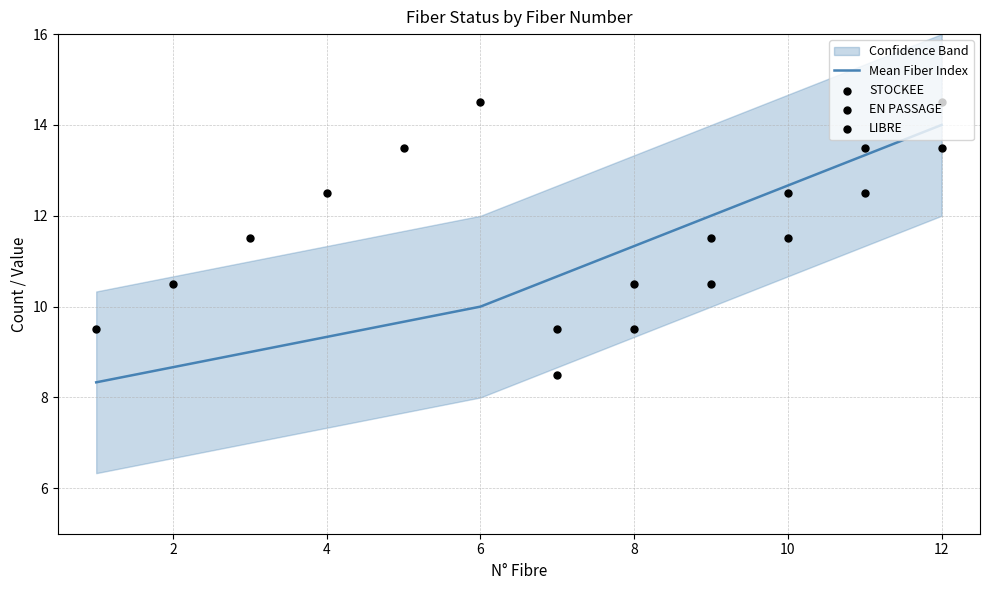

Which series contains the highest Y value?

EN PASSAGE